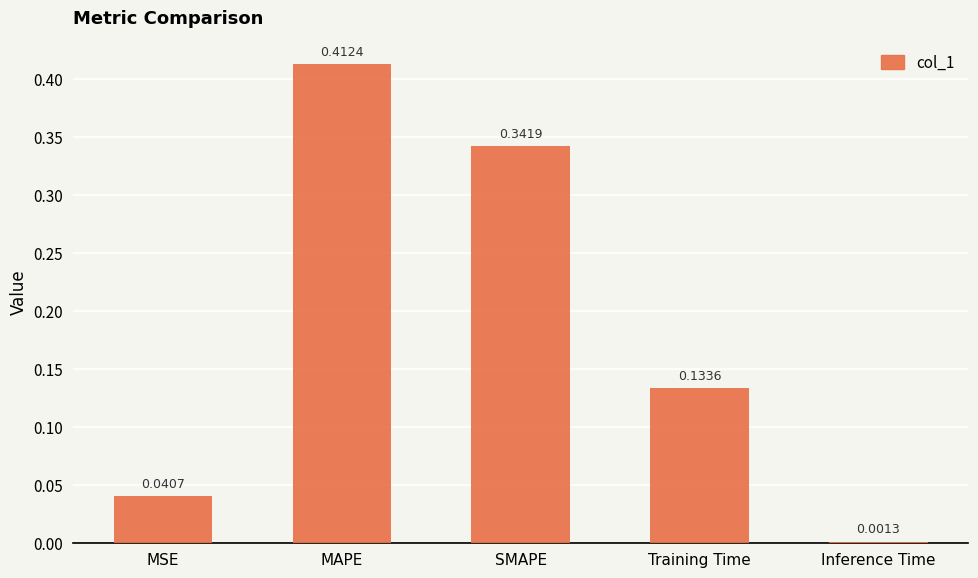

What is the change in value from SMAPE to Inference Time?

-0.3